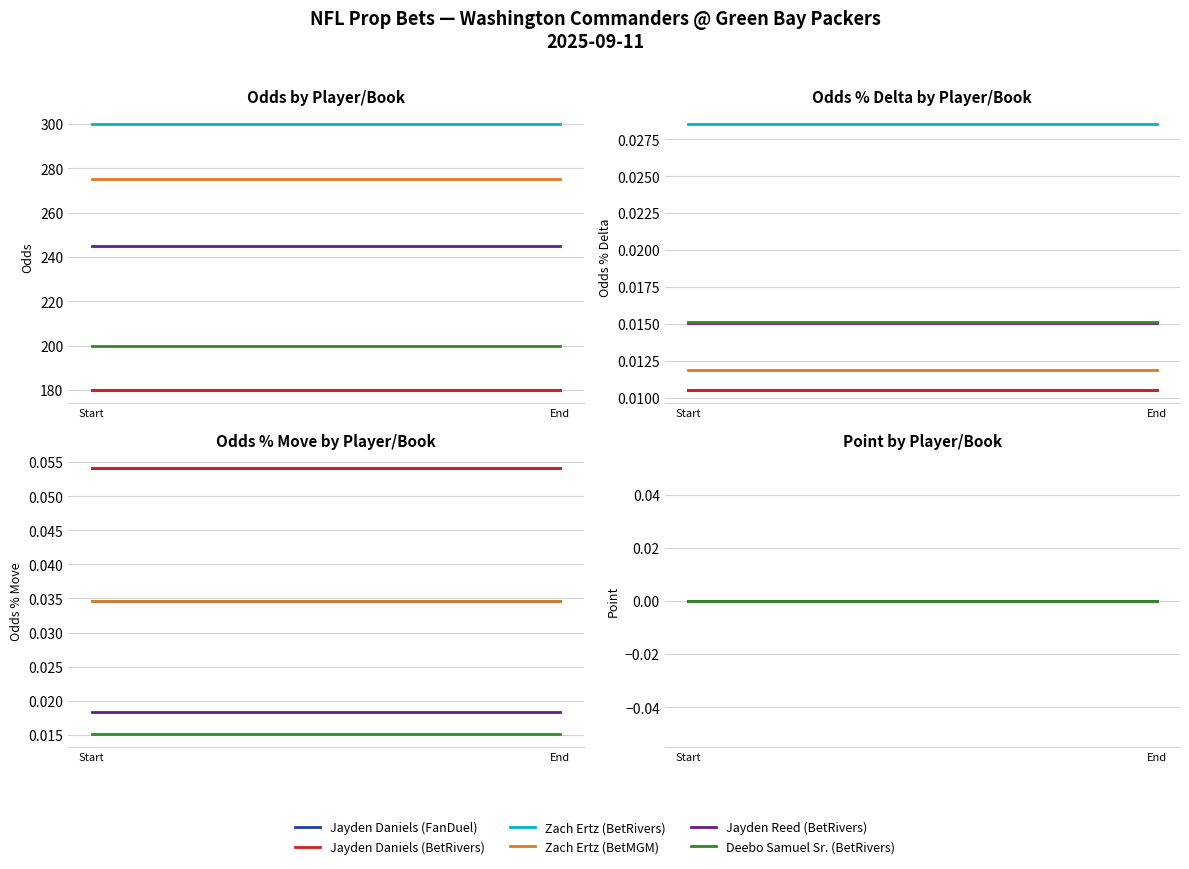

True or false: Jayden Reed (BetRivers) and Jayden Daniels (FanDuel) intersect in this chart.

True